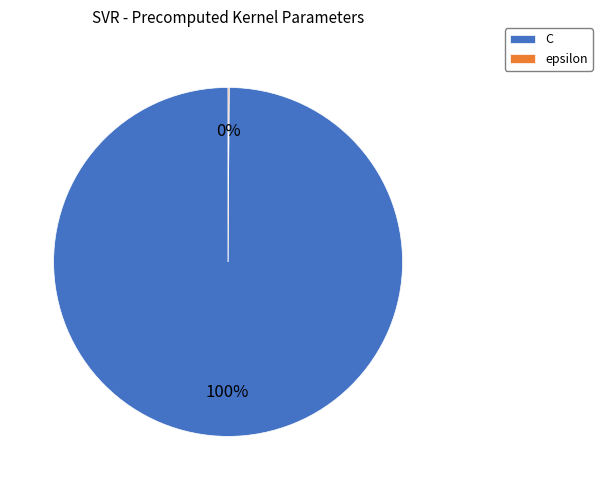

Is C the majority of the pie?

Yes